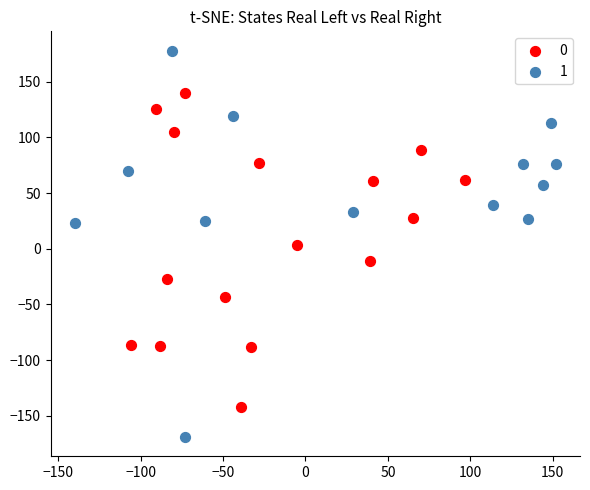

What are all the series names shown in the legend?

0, 1